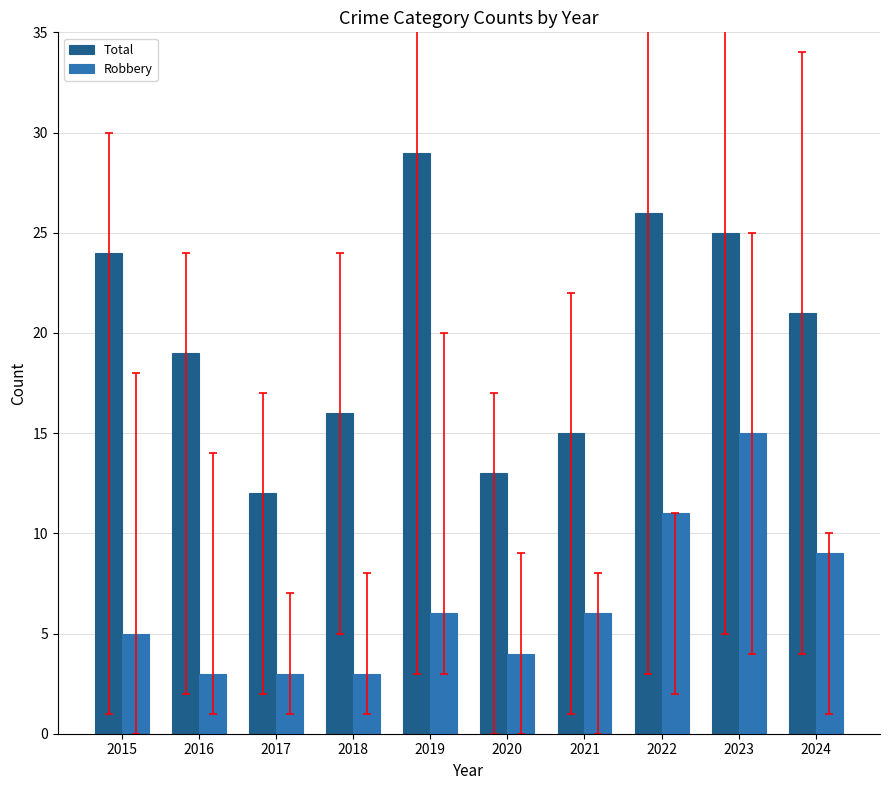

List the series in order of their overall mean, highest first.

Total, Robbery